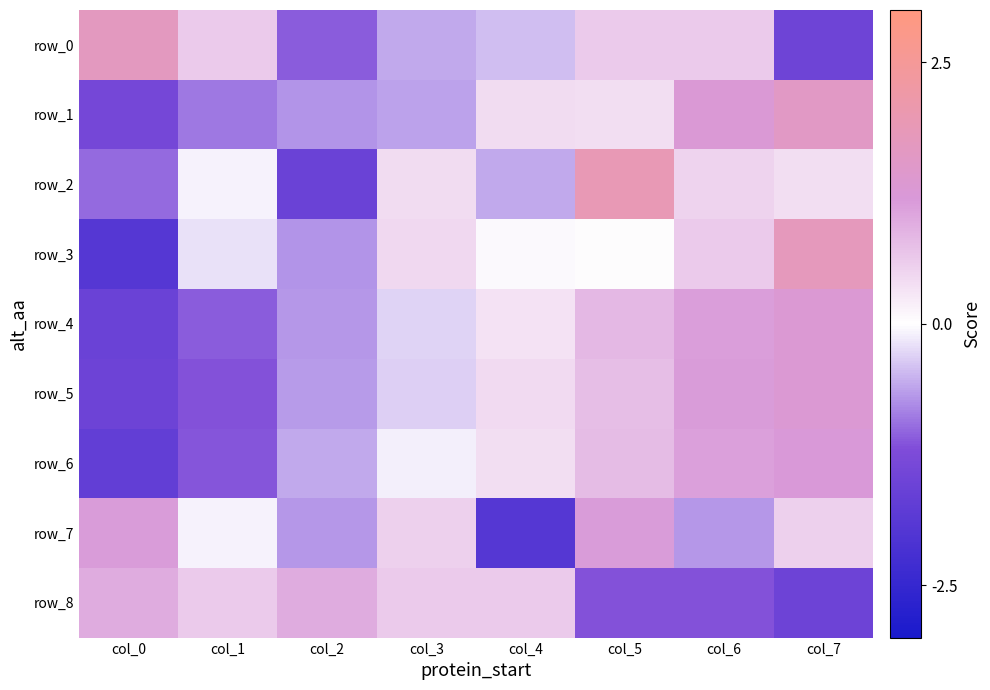

True or false: row_7 has a value of -3.2 at col_4.

False